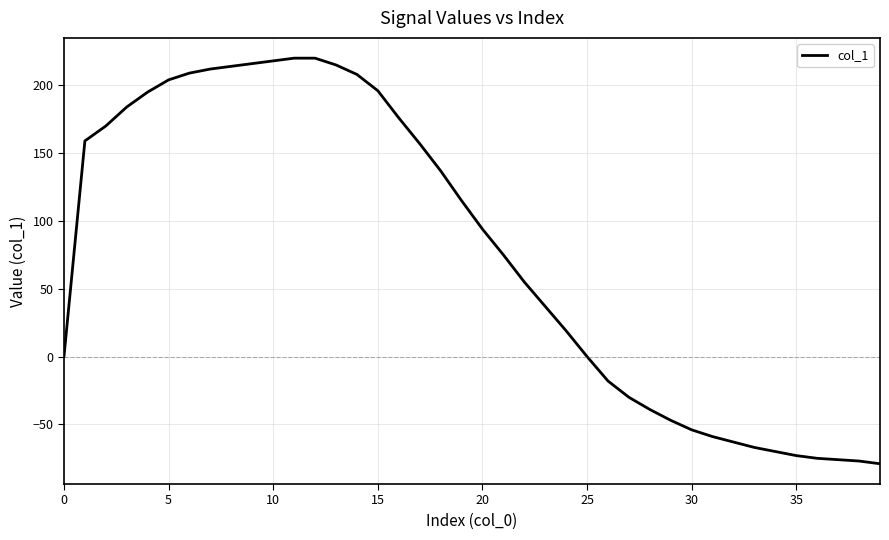

What is the minimum value shown in the chart?

-79